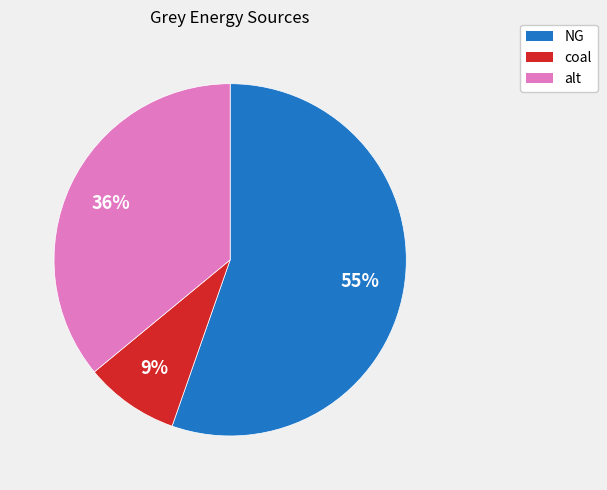

Is it true that NG is 41% of the pie?

False